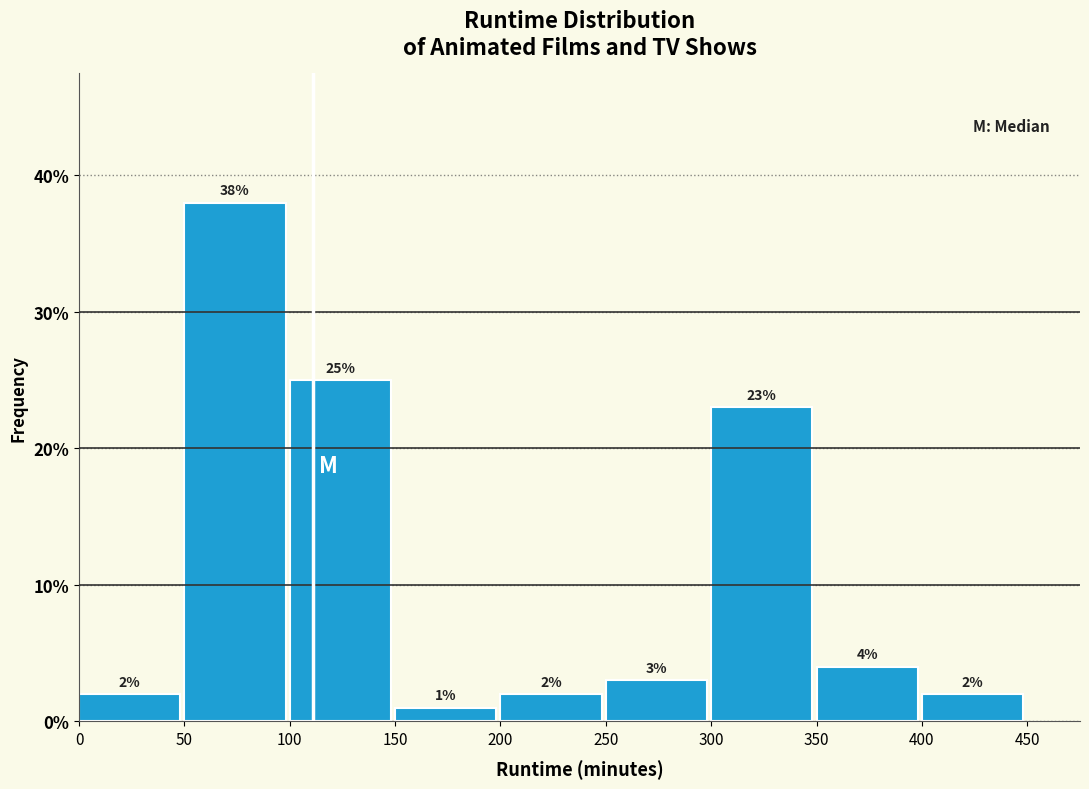

Reading left to right, transcribe this chart: for each bar, give the range it covers on the x-axis and its height.

0 to 50: 2
50 to 100: 38
100 to 150: 25
150 to 200: 1
200 to 250: 2
250 to 300: 3
300 to 350: 23
350 to 400: 4
400 to 450: 2